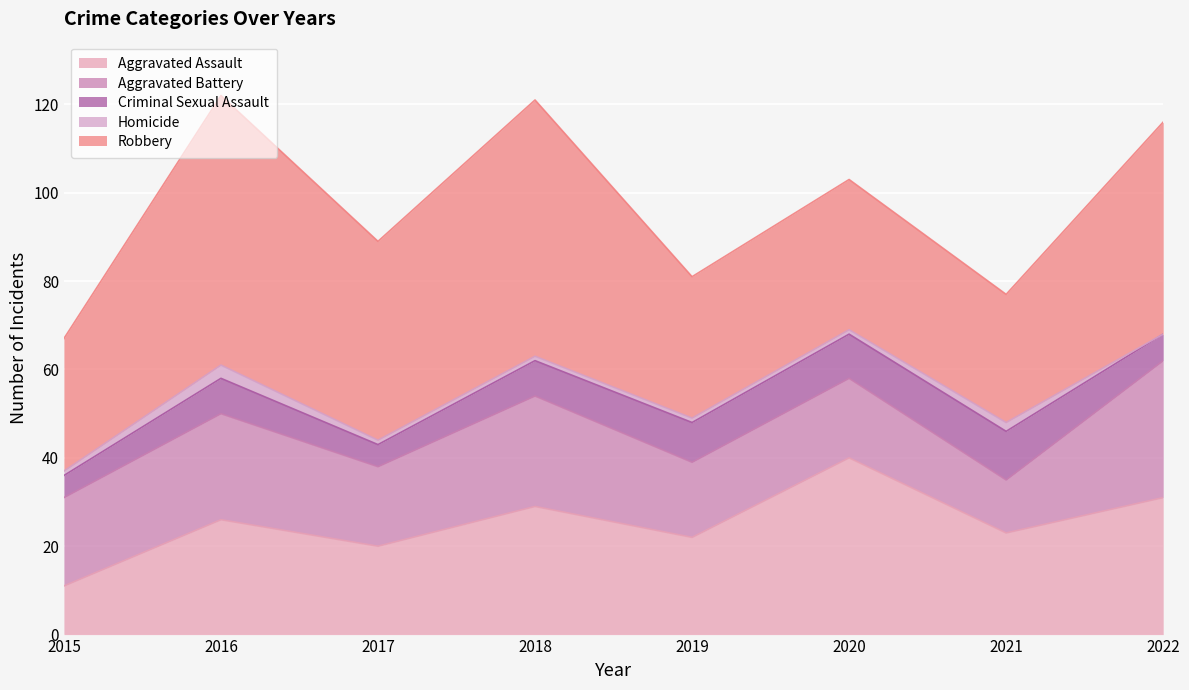

What is the spread (max minus min) of values at 2020?

39